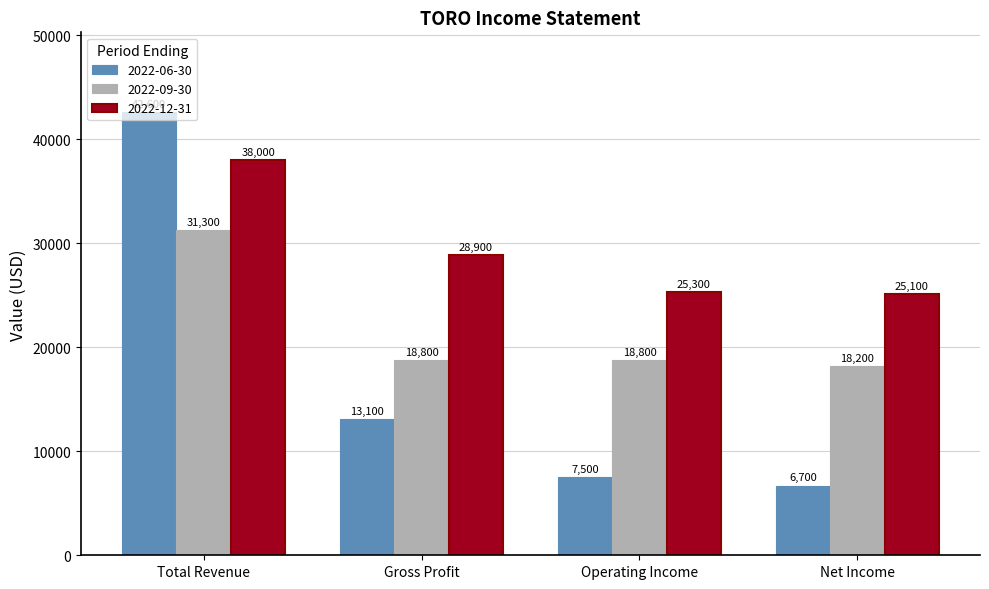

Reading right to left, extract all data points from this chart.

2022-06-30: 6700	7500	13100	42600
2022-09-30: 18200	18800	18800	31300
2022-12-31: 25100	25300	28900	38000